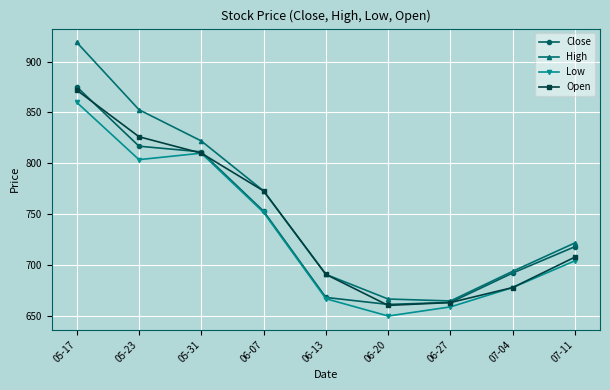

At how many categories does at least one series exceed 793?

3